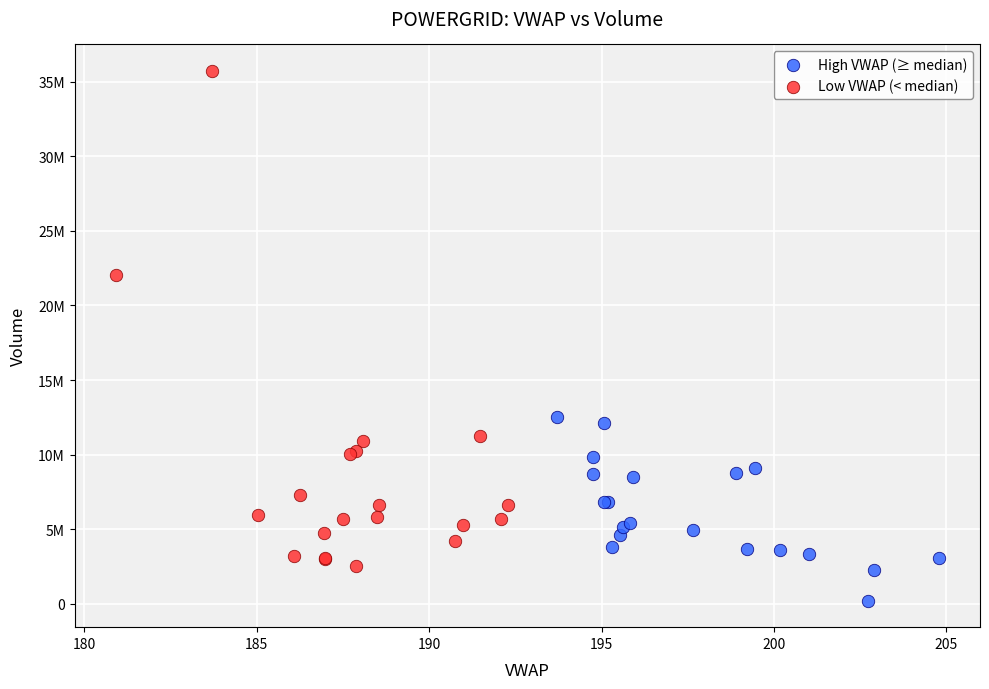

Which series has the largest Y range (max minus min)?

Low VWAP (< median)